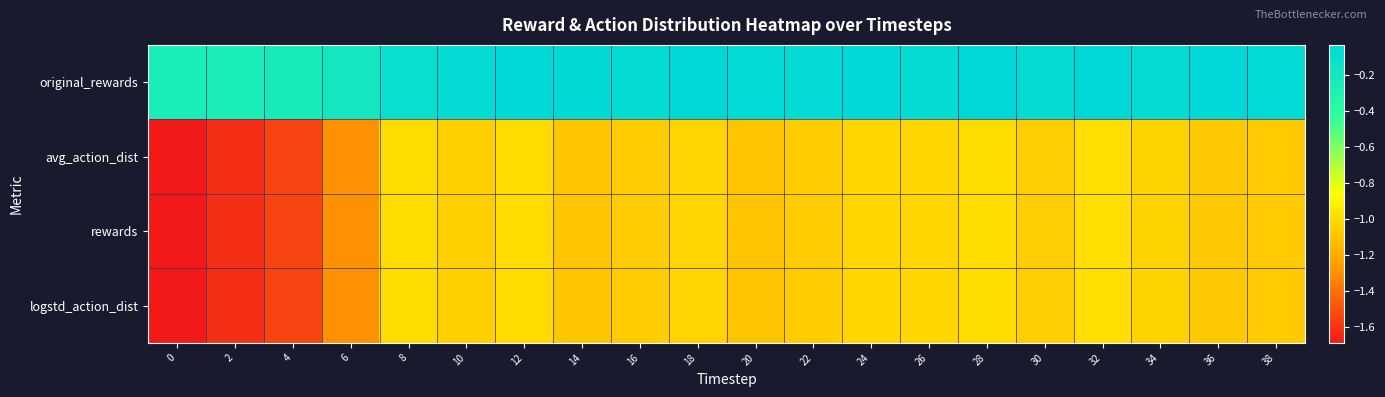

Rank the series by their maximum value, from highest to lowest.

original_rewards, avg_action_dist, rewards, logstd_action_dist